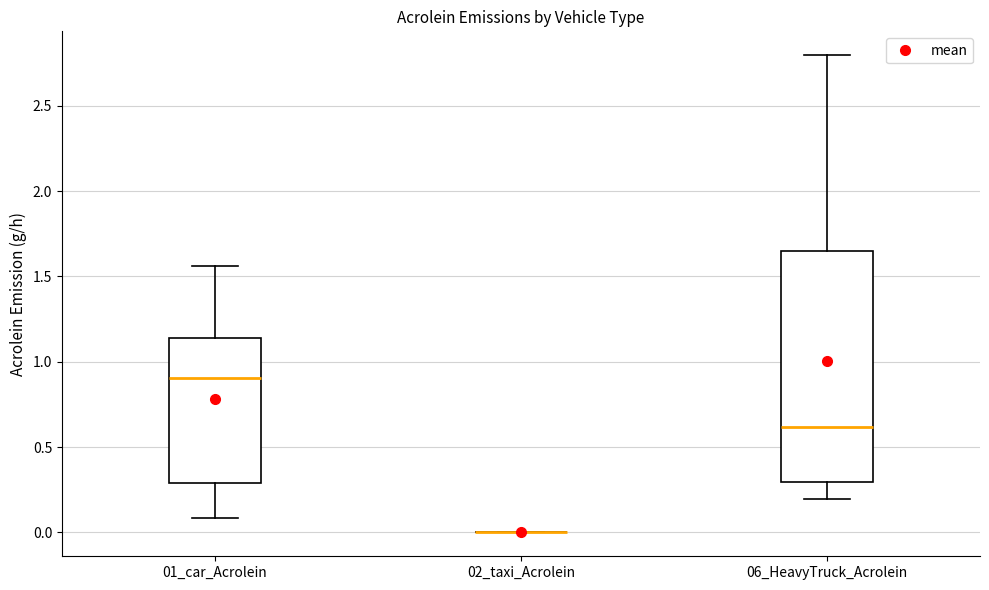

Where does the median line of the box for 06_HeavyTruck_Acrolein sit on the y-axis? The values are not printed on the chart, so give them approximately, as read against the axis.

0.60